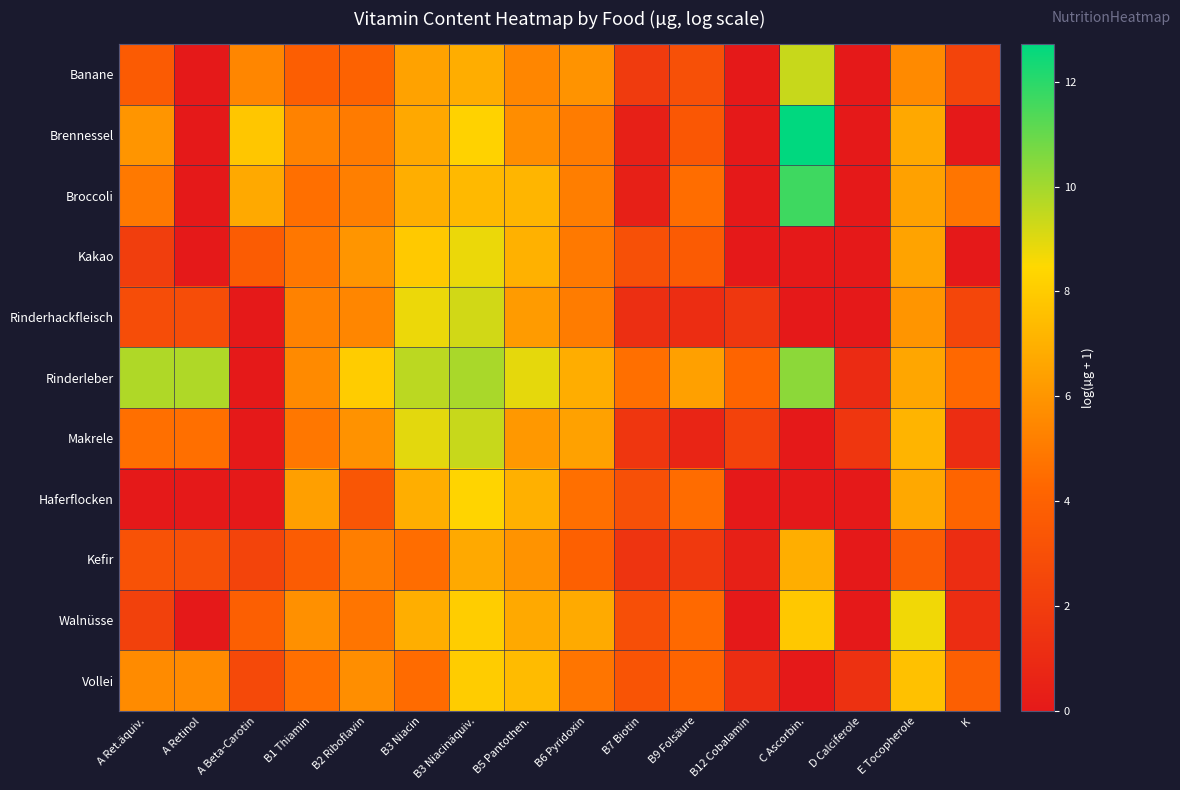

Reading right to left, extract all data points from this chart.

Banane: K=2.4	E Tocopherole=5.6	D Calciferole=0.0	C Ascorbin.=9.4	B12 Cobalamin=0.0	B9 Folsäure=3.0	B7 Biotin=1.9	B6 Pyridoxin=5.9	B5 Pantothen.=5.4	B3 Niacinäquiv.=6.9	B3 Niacin=6.5	B2 Riboflavin=4.1	B1 Thiamin=3.8	A Beta-Carotin=5.4	A Retinol=0.0	A Ret.äquiv.=3.7
Brennessel: K=0.0	E Tocopherole=6.7	D Calciferole=0.0	C Ascorbin.=12.7	B12 Cobalamin=0.0	B9 Folsäure=3.4	B7 Biotin=0.4	B6 Pyridoxin=5.1	B5 Pantothen.=5.7	B3 Niacinäquiv.=8.2	B3 Niacin=6.7	B2 Riboflavin=5.0	B1 Thiamin=5.3	A Beta-Carotin=7.8	A Retinol=0.0	A Ret.äquiv.=6.0
Broccoli: K=4.8	E Tocopherole=6.4	D Calciferole=0.0	C Ascorbin.=11.7	B12 Cobalamin=0.0	B9 Folsäure=4.5	B7 Biotin=0.4	B6 Pyridoxin=5.1	B5 Pantothen.=7.2	B3 Niacinäquiv.=7.3	B3 Niacin=6.9	B2 Riboflavin=5.2	B1 Thiamin=4.6	A Beta-Carotin=6.7	A Retinol=0.0	A Ret.äquiv.=5.0
Kakao: K=0.0	E Tocopherole=6.5	D Calciferole=0.0	C Ascorbin.=0.0	B12 Cobalamin=0.0	B9 Folsäure=3.7	B7 Biotin=3.0	B6 Pyridoxin=4.9	B5 Pantothen.=7.0	B3 Niacinäquiv.=8.8	B3 Niacin=7.9	B2 Riboflavin=6.0	B1 Thiamin=4.9	A Beta-Carotin=3.7	A Retinol=0.0	A Ret.äquiv.=2.1
Rinderhackfleisch: K=2.5	E Tocopherole=6.0	D Calciferole=0.0	C Ascorbin.=0.0	B12 Cobalamin=1.7	B9 Folsäure=1.1	B7 Biotin=1.3	B6 Pyridoxin=5.1	B5 Pantothen.=6.2	B3 Niacinäquiv.=9.2	B3 Niacin=8.8	B2 Riboflavin=5.4	B1 Thiamin=5.3	A Beta-Carotin=0.0	A Retinol=2.9	A Ret.äquiv.=2.9
Rinderleber: K=4.3	E Tocopherole=6.6	D Calciferole=1.0	C Ascorbin.=10.4	B12 Cobalamin=4.2	B9 Folsäure=6.4	B7 Biotin=4.6	B6 Pyridoxin=6.9	B5 Pantothen.=8.9	B3 Niacinäquiv.=9.9	B3 Niacin=9.6	B2 Riboflavin=8.0	B1 Thiamin=5.6	A Beta-Carotin=0.0	A Retinol=9.8	A Ret.äquiv.=9.8
Makrele: K=1.1	E Tocopherole=7.1	D Calciferole=1.6	C Ascorbin.=0.0	B12 Cobalamin=2.3	B9 Folsäure=0.7	B7 Biotin=1.6	B6 Pyridoxin=6.4	B5 Pantothen.=6.1	B3 Niacinäquiv.=9.4	B3 Niacin=8.9	B2 Riboflavin=5.9	B1 Thiamin=4.9	A Beta-Carotin=0.0	A Retinol=4.6	A Ret.äquiv.=4.6
Haferflocken: K=4.2	E Tocopherole=6.7	D Calciferole=0.0	C Ascorbin.=0.0	B12 Cobalamin=0.0	B9 Folsäure=4.5	B7 Biotin=3.0	B6 Pyridoxin=4.6	B5 Pantothen.=7.0	B3 Niacinäquiv.=8.3	B3 Niacin=6.9	B2 Riboflavin=3.4	B1 Thiamin=6.3	A Beta-Carotin=0.0	A Retinol=0.0	A Ret.äquiv.=0.0
Kefir: K=1.1	E Tocopherole=3.7	D Calciferole=0.0	C Ascorbin.=6.9	B12 Cobalamin=0.4	B9 Folsäure=1.8	B7 Biotin=1.5	B6 Pyridoxin=3.9	B5 Pantothen.=5.9	B3 Niacinäquiv.=6.7	B3 Niacin=4.5	B2 Riboflavin=5.1	B1 Thiamin=3.7	A Beta-Carotin=2.4	A Retinol=3.0	A Ret.äquiv.=3.1
Walnüsse: K=1.1	E Tocopherole=8.7	D Calciferole=0.0	C Ascorbin.=7.9	B12 Cobalamin=0.0	B9 Folsäure=4.4	B7 Biotin=3.0	B6 Pyridoxin=6.8	B5 Pantothen.=6.7	B3 Niacinäquiv.=8.1	B3 Niacin=6.9	B2 Riboflavin=4.8	B1 Thiamin=5.8	A Beta-Carotin=3.9	A Retinol=0.0	A Ret.äquiv.=2.2
Vollei: K=3.9	E Tocopherole=7.6	D Calciferole=1.4	C Ascorbin.=0.0	B12 Cobalamin=1.1	B9 Folsäure=4.2	B7 Biotin=3.3	B6 Pyridoxin=4.8	B5 Pantothen.=7.4	B3 Niacinäquiv.=8.0	B3 Niacin=4.4	B2 Riboflavin=5.7	B1 Thiamin=4.6	A Beta-Carotin=2.6	A Retinol=5.6	A Ret.äquiv.=5.6